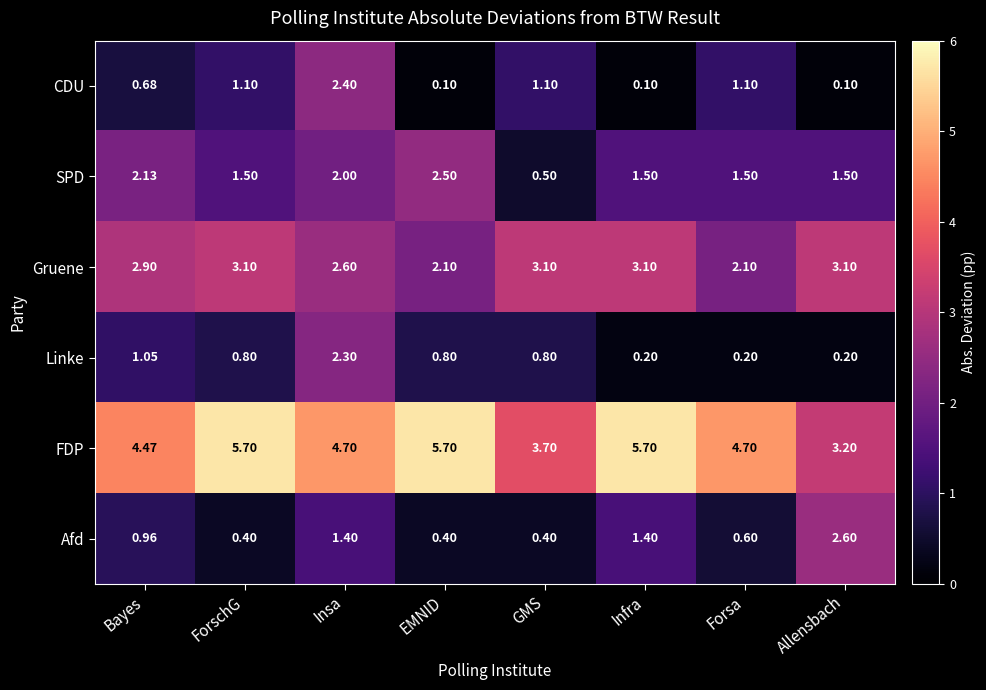

Which category has the lowest value in the SPD series?

GMS